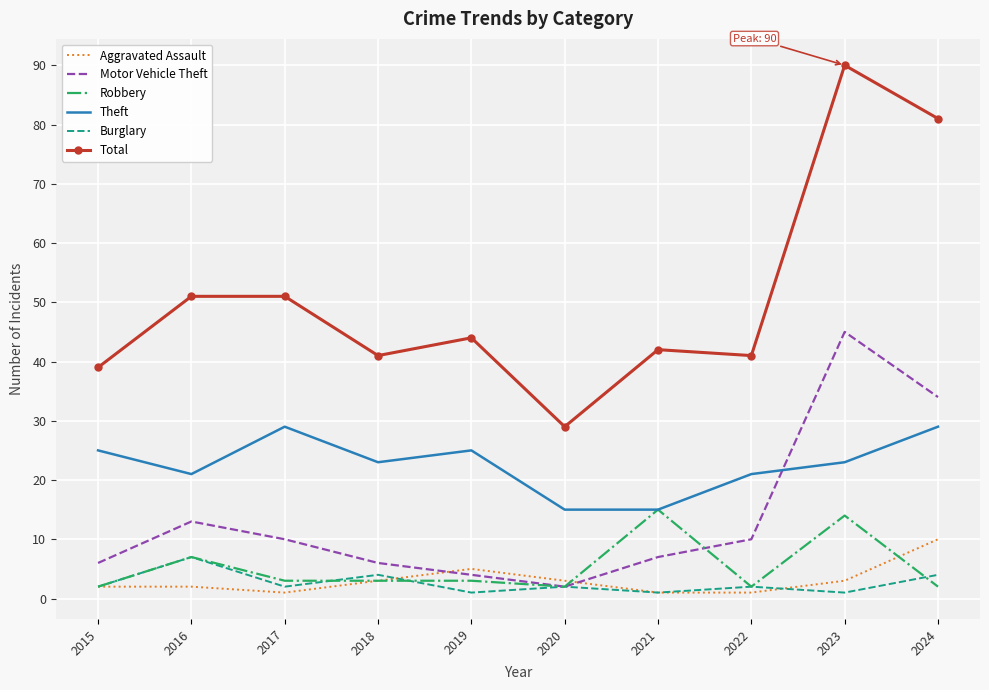

At how many categories does at least one series exceed 74?

2